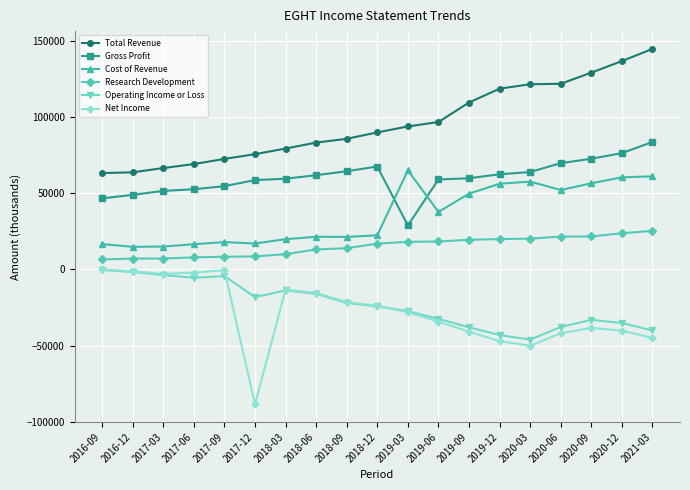

Which category has the highest value in the Cost of Revenue series?

2019-03